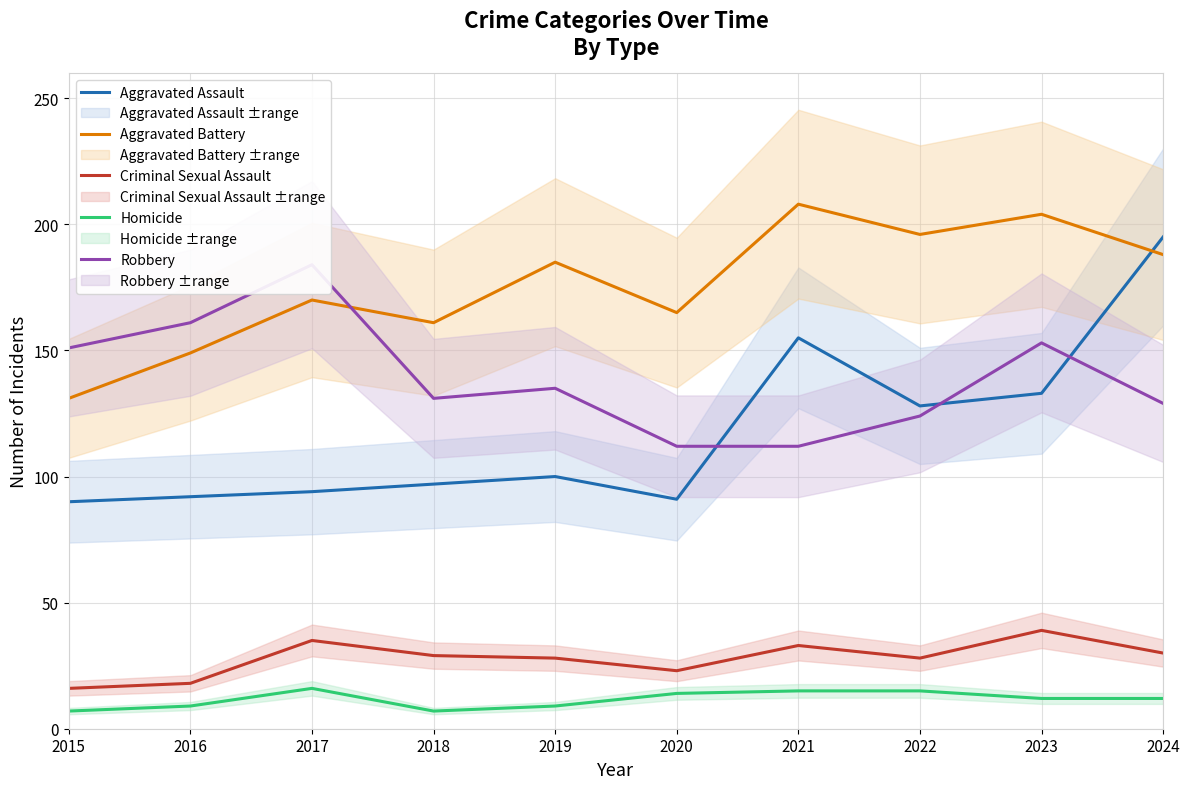

True or false: Homicide and Aggravated Battery cross at least once.

False